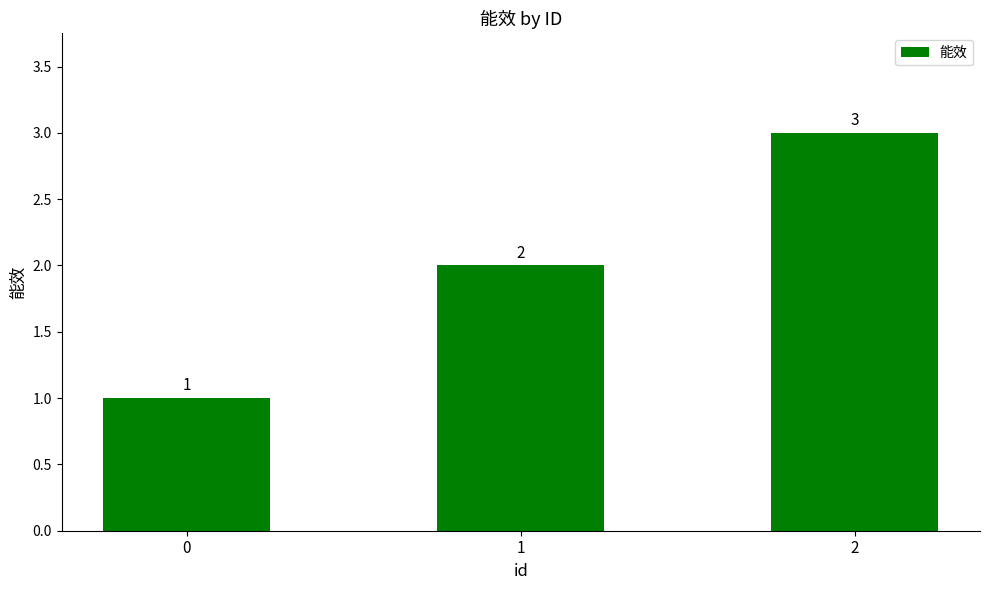

At which label is the value closest to 2?

1